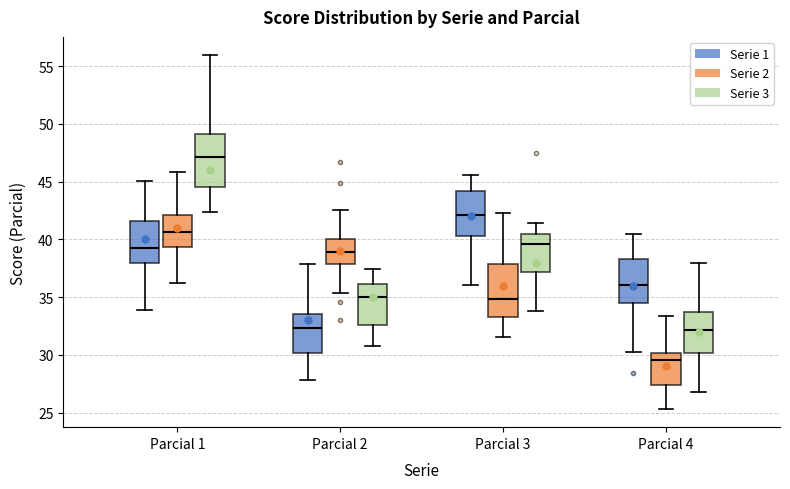

Reading left to right, read every box against the y-axis: the position of its median line, the range the box covers, and the ends of its whiskers. The values are not printed on the chart, so give them approximately, as read against the axis.

Parcial 1 (Serie 1): median 39.5, box 38.0 to 41.5, whiskers 34.0 to 45.0
Parcial 1 (Serie 2): median 40.5, box 39.5 to 42.0, whiskers 36.0 to 46.0
Parcial 1 (Serie 3): median 47.0, box 44.5 to 49.0, whiskers 42.5 to 56.0
Parcial 2 (Serie 1): median 32.5, box 30.0 to 33.5, whiskers 28.0 to 38.0
Parcial 2 (Serie 2): median 39.0, box 38.0 to 40.0, whiskers 35.5 to 42.5
Parcial 2 (Serie 3): median 35.0, box 32.5 to 36.0, whiskers 31.0 to 37.5
Parcial 3 (Serie 1): median 42.0, box 40.5 to 44.0, whiskers 36.0 to 45.5
Parcial 3 (Serie 2): median 35.0, box 33.5 to 38.0, whiskers 31.5 to 42.5
Parcial 3 (Serie 3): median 39.5, box 37.0 to 40.5, whiskers 34.0 to 41.5
Parcial 4 (Serie 1): median 36.0, box 34.5 to 38.5, whiskers 30.5 to 40.5
Parcial 4 (Serie 2): median 29.5, box 27.5 to 30.0, whiskers 25.5 to 33.5
Parcial 4 (Serie 3): median 32.0, box 30.0 to 33.5, whiskers 27.0 to 38.0